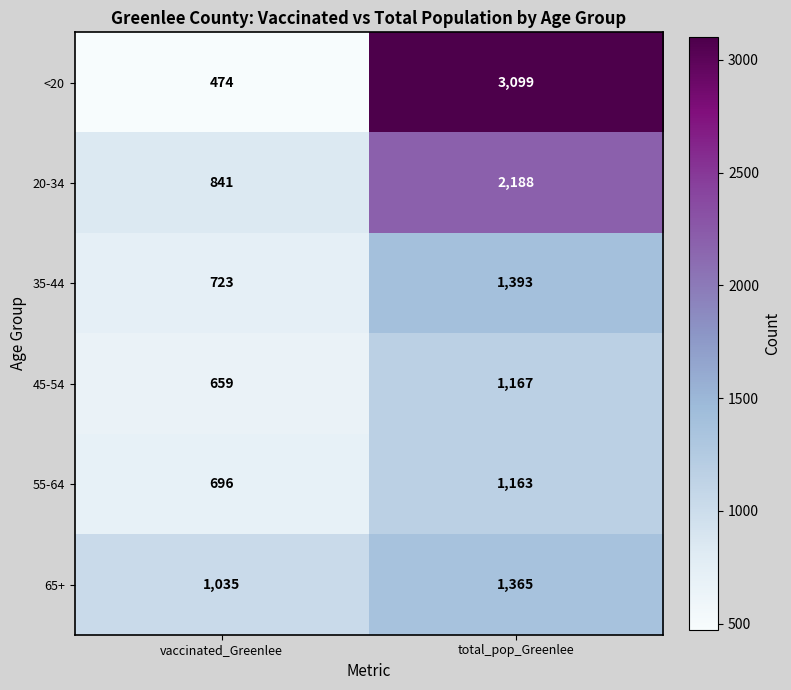

List the labels in order of 45-54 value, largest first.

total_pop_Greenlee, vaccinated_Greenlee